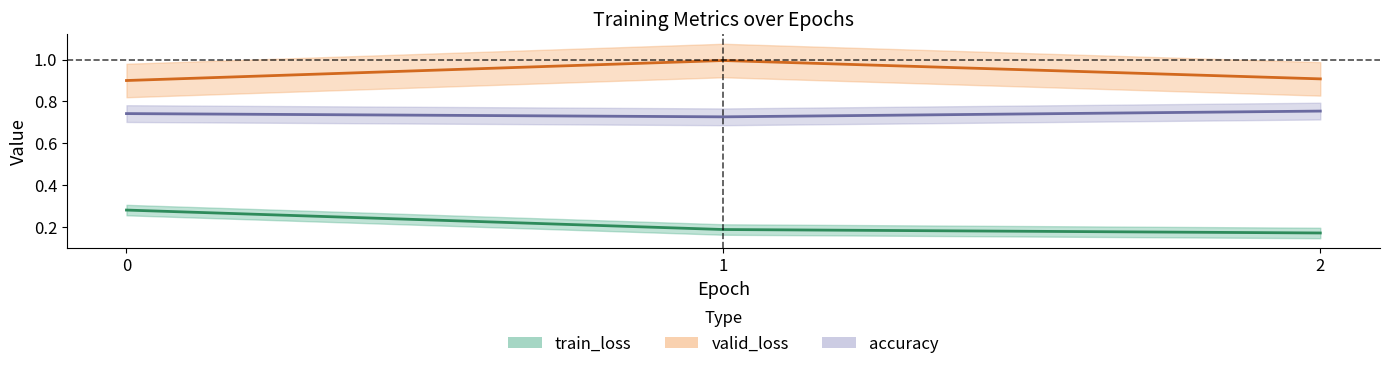

Is this an area chart (filled region under the line)?

No